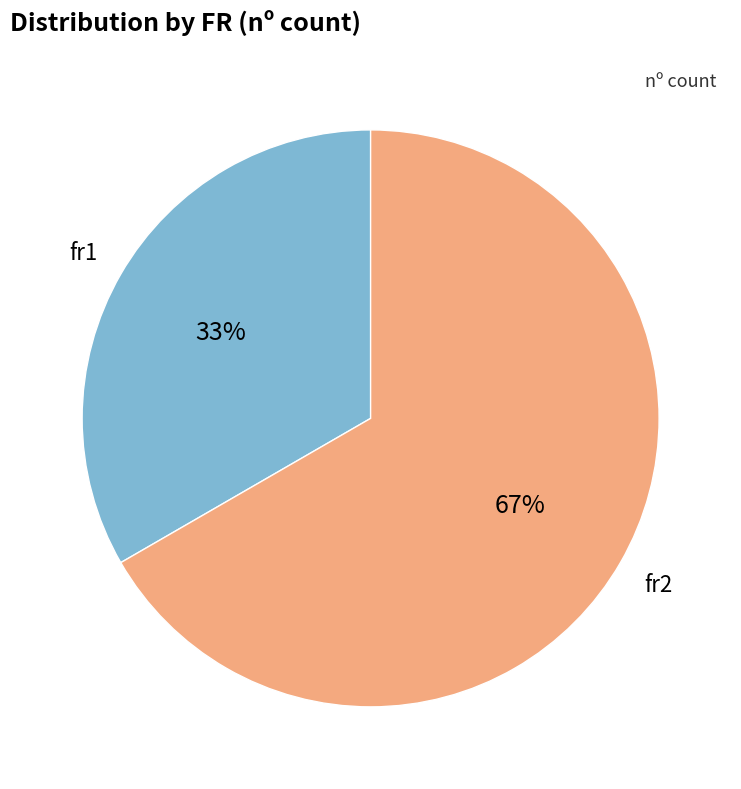

Is there a majority slice in this chart?

Yes